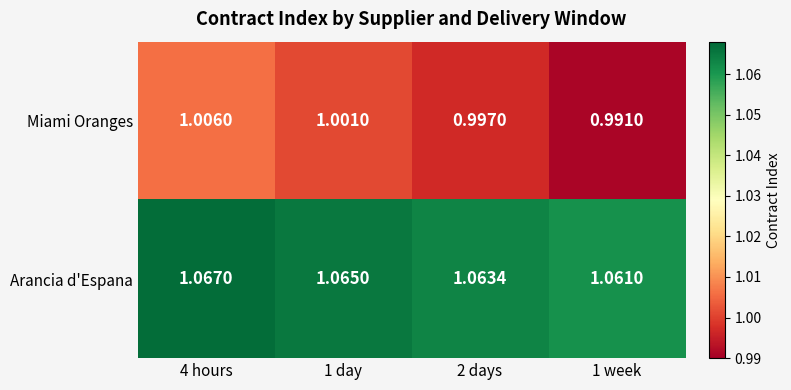

Between 4 hours and 1 day, which series saw the biggest shift?

Miami Oranges